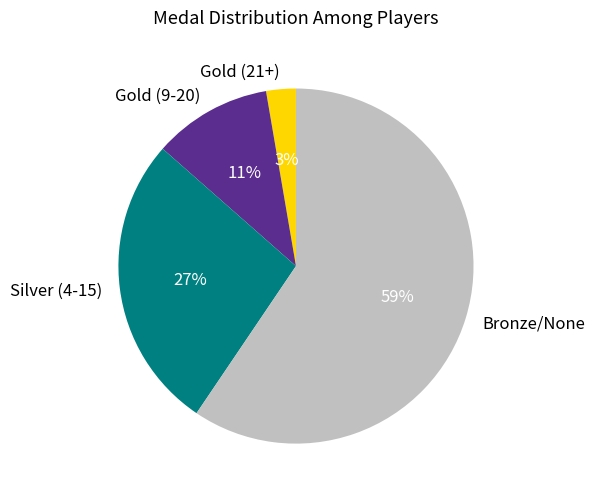

To the nearest percent, what portion does Gold (21+) represent?

3%